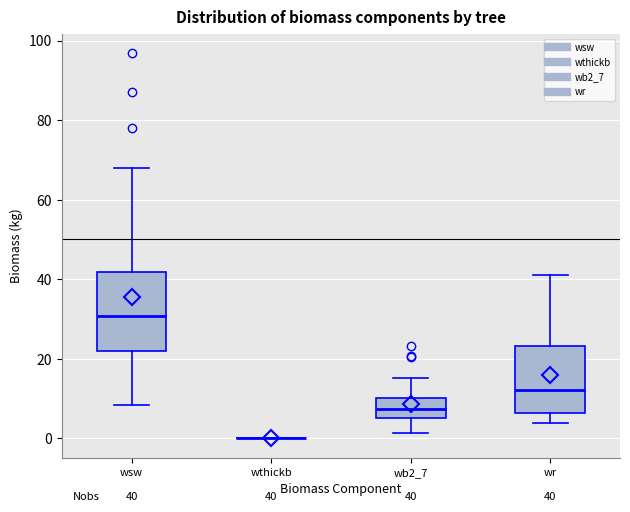

Comparing the boxes themselves (not the whiskers), which one is the tallest?

wsw